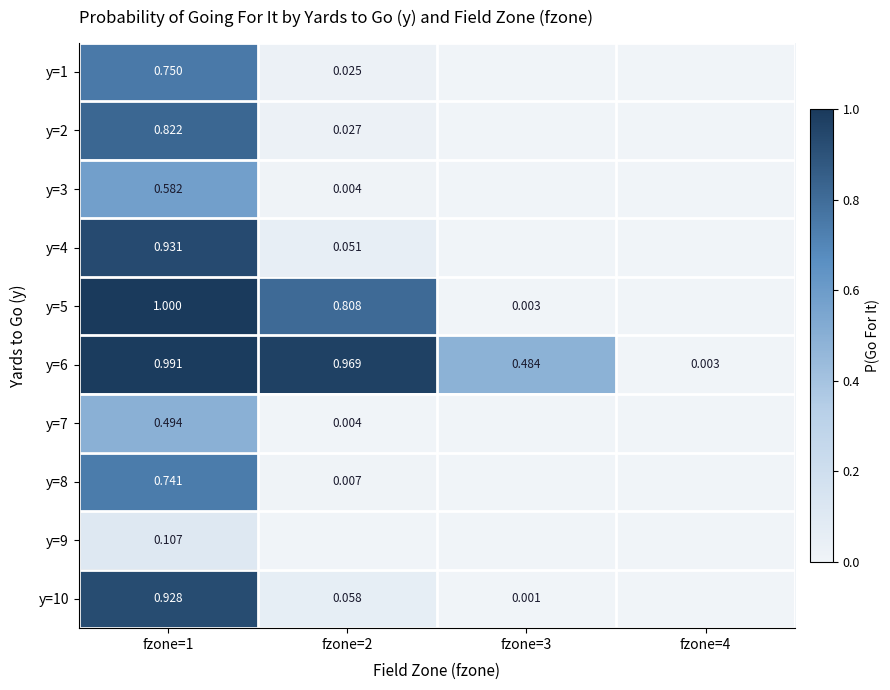

Is the value of y=8 at fzone=2 greater than the value of y=6 at fzone=1?

No